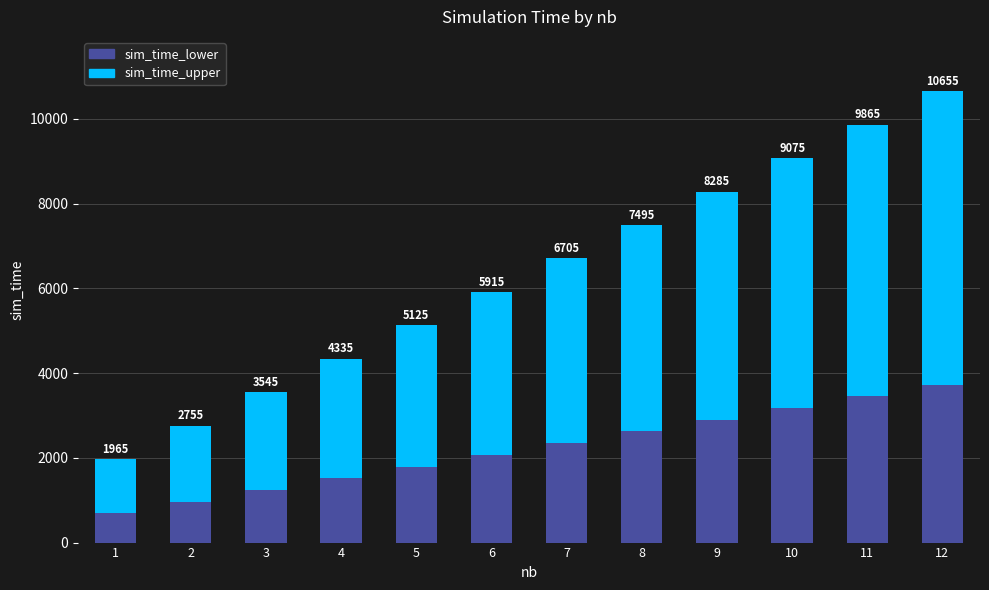

Does the chart contain any negative values?

No